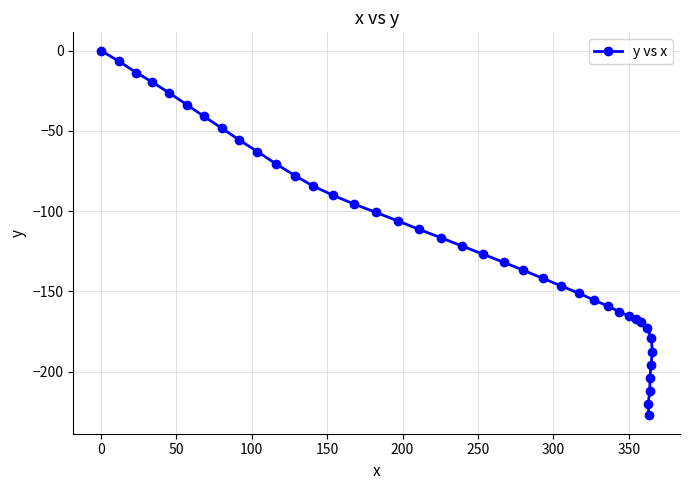

The value at 0 is 0.0. True or false?

True